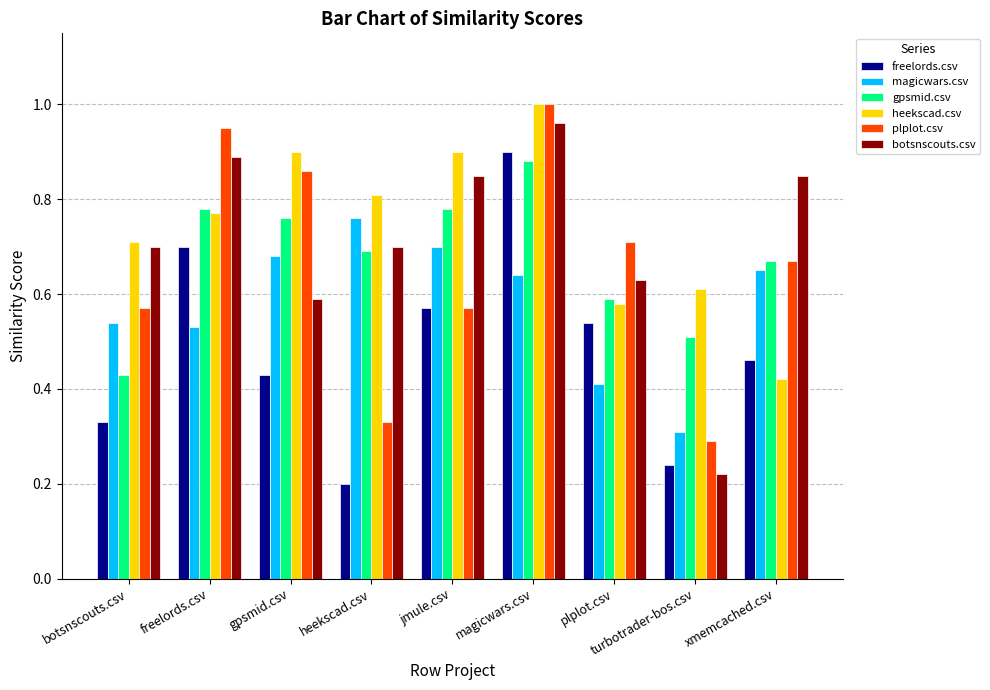

At which category is the sum across all series the highest?

magicwars.csv